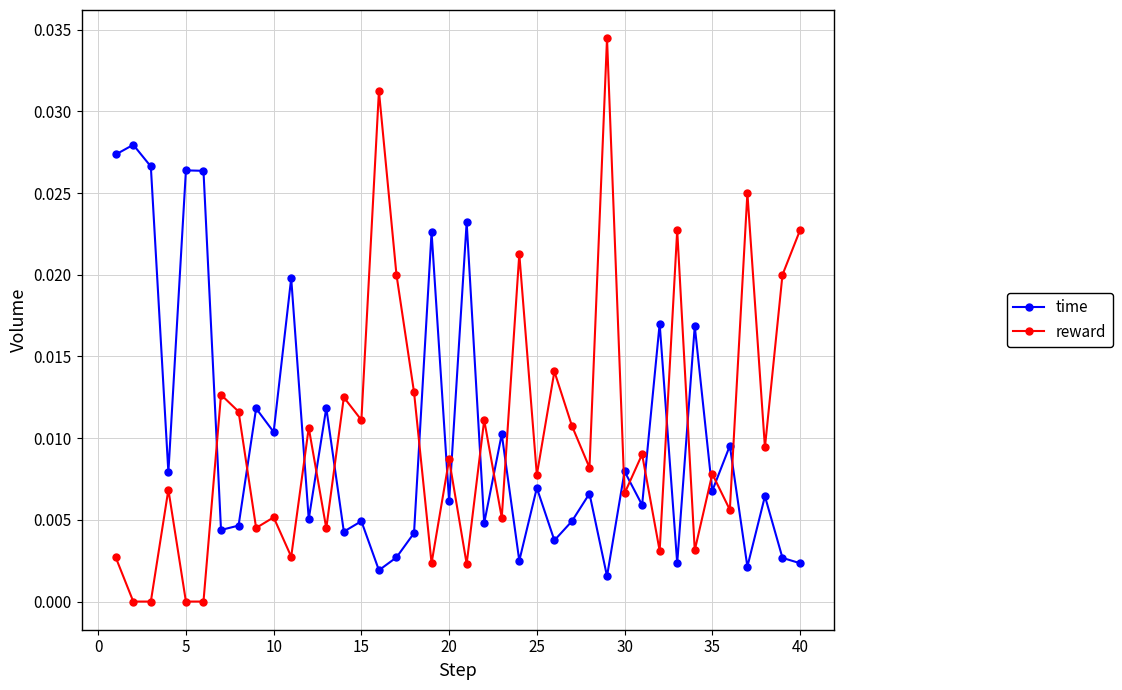

Rank the series by their maximum value, from lowest to highest.

time, reward